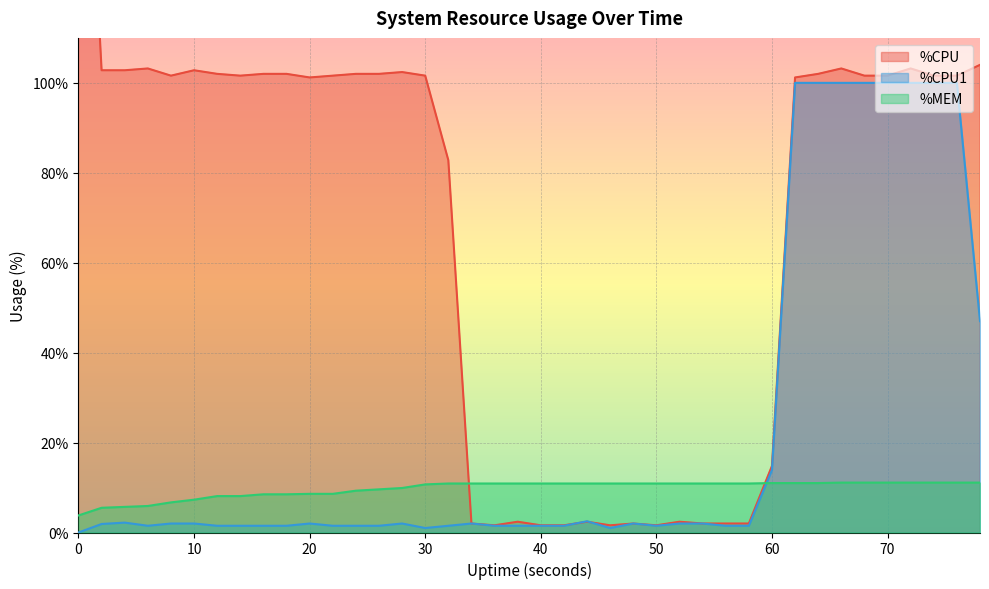

What is the value of the %CPU point at the 26th from the left?

1.6